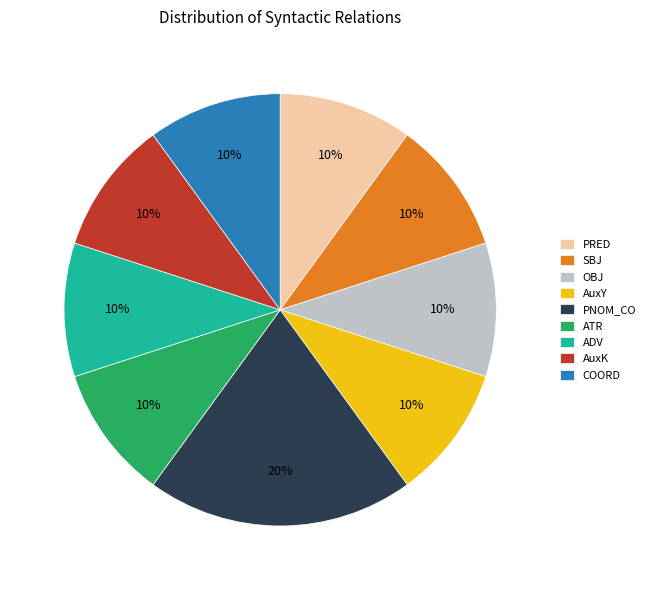

How many segments does this pie chart have?

9